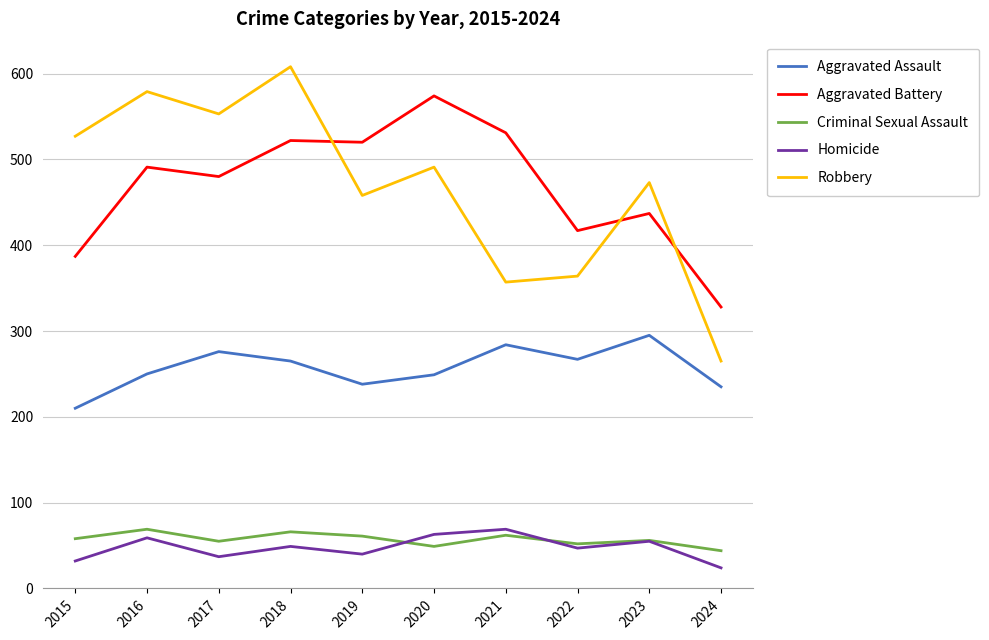

Is it true that Homicide equals 55 at 2023?

True